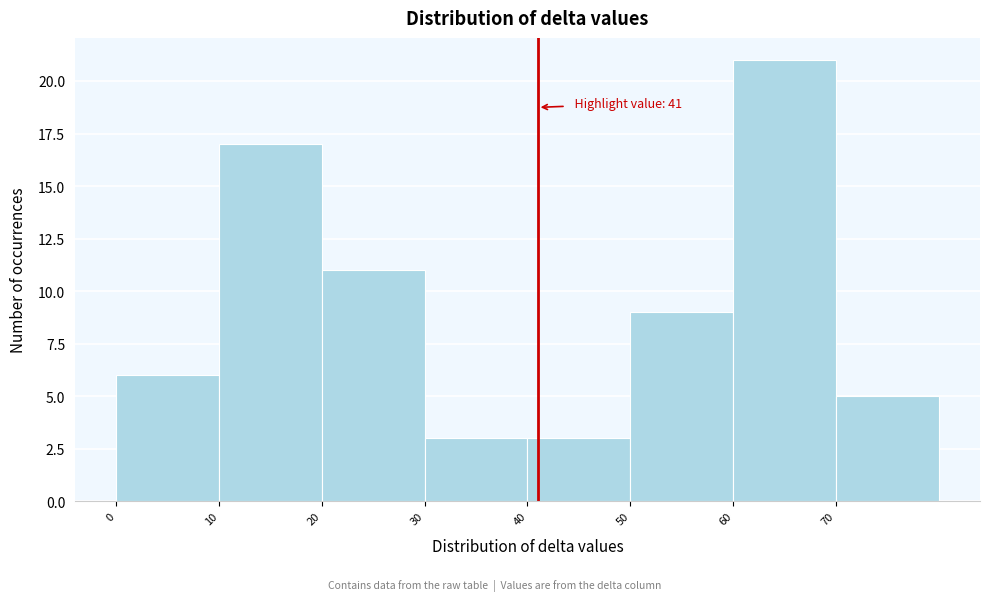

Which range on the x-axis has the tallest bar?

60 to 70